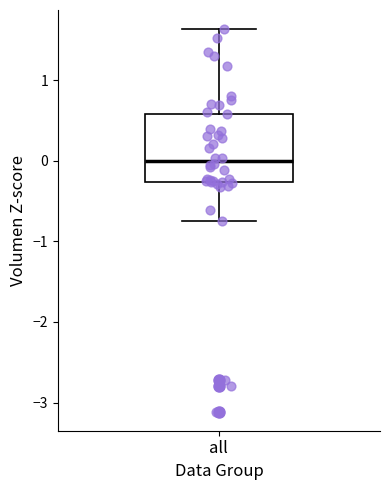

Transcribe this box plot: give where the median line is, the range the box spans, and where the two whiskers end, as read against the y-axis. The values are not printed on the chart, so give them approximately, as read against the axis.

median 0.0, box -0.3 to 0.6, whiskers -0.7 to 1.6